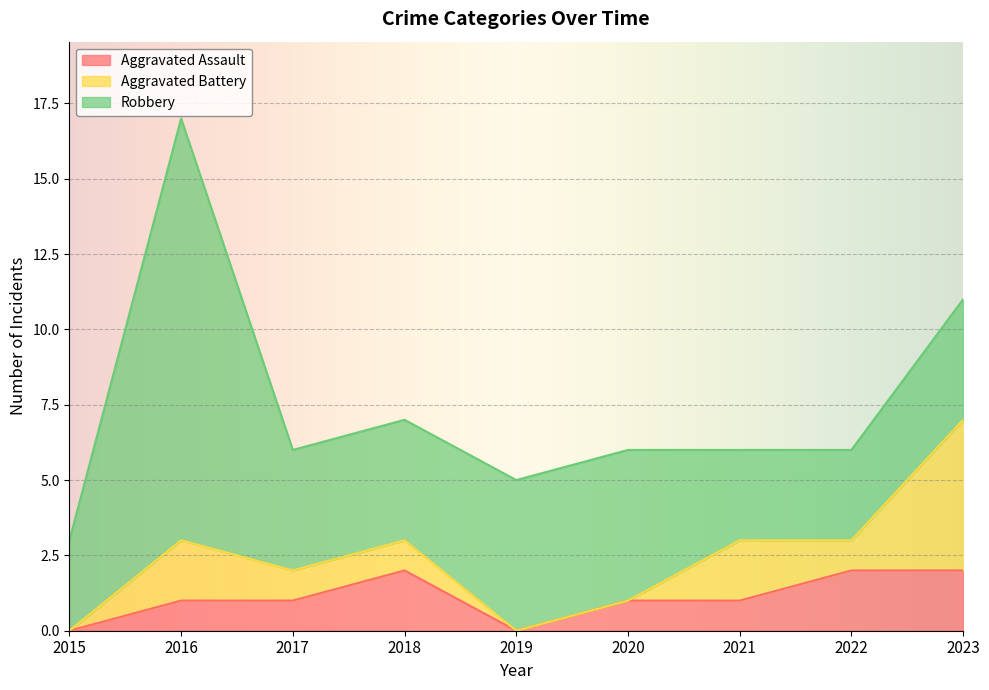

At which category is the sum across all series the highest?

2016